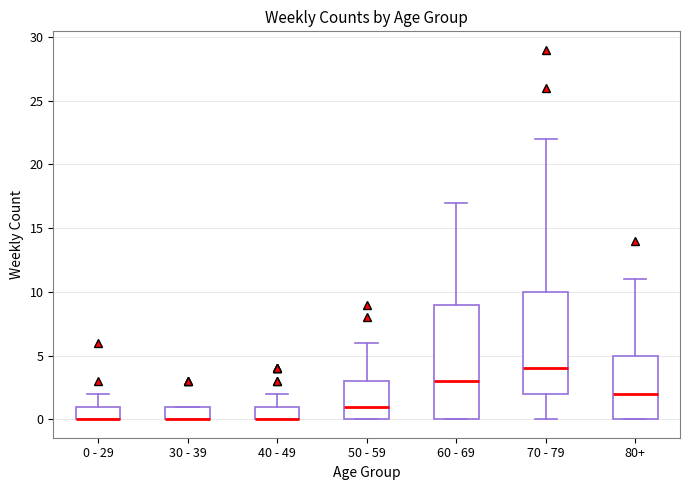

Reading left to right, transcribe this box plot: for each box, give where its median line is, the range the box spans, and where its two whiskers end, as read against the y-axis. The values are not printed on the chart, so give them approximately, as read against the axis.

0 - 29: median 0 (drawn on the box's lower edge), box 0 to 1, whiskers 0 to 2
30 - 39: median 0 (drawn on the box's lower edge), box 0 to 1, whiskers 0 to 1
40 - 49: median 0 (drawn on the box's lower edge), box 0 to 1, whiskers 0 to 2
50 - 59: median 1, box 0 to 3, whiskers 0 to 6
60 - 69: median 3, box 0 to 9, whiskers 0 to 17
70 - 79: median 4, box 2 to 10, whiskers 0 to 22
80+: median 2, box 0 to 5, whiskers 0 to 11